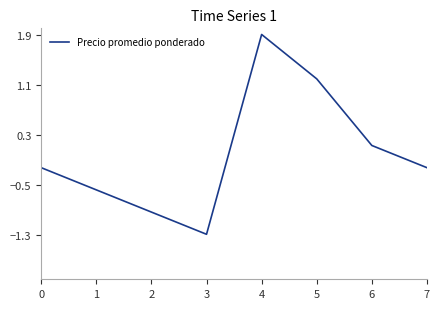

Where is the data nearest to the value 0?

6